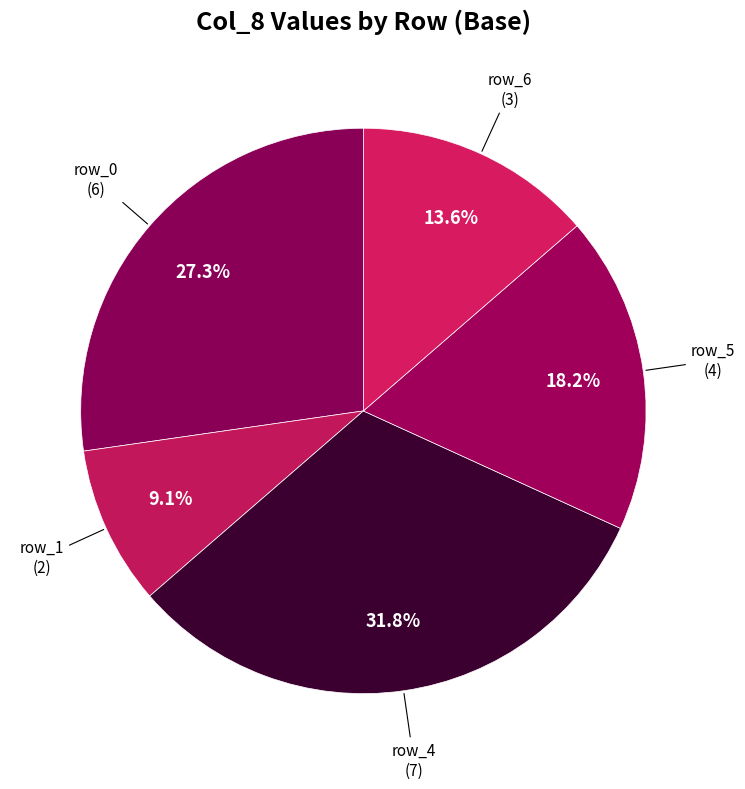

How many segments does this pie chart have?

5